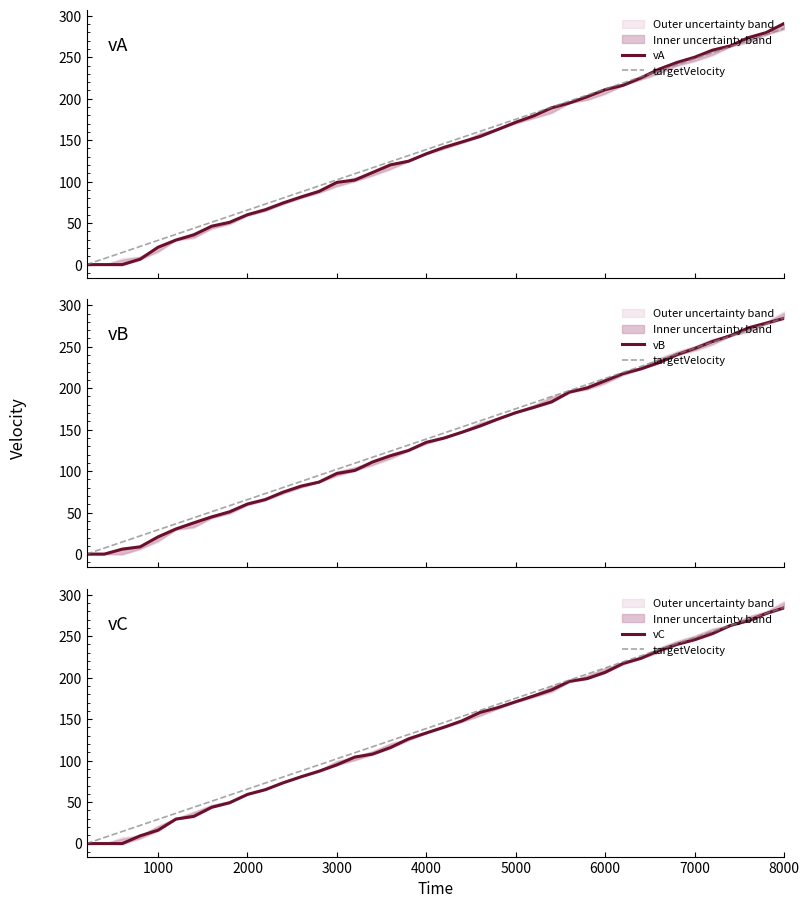

What is the average value of the vB series?

137.7